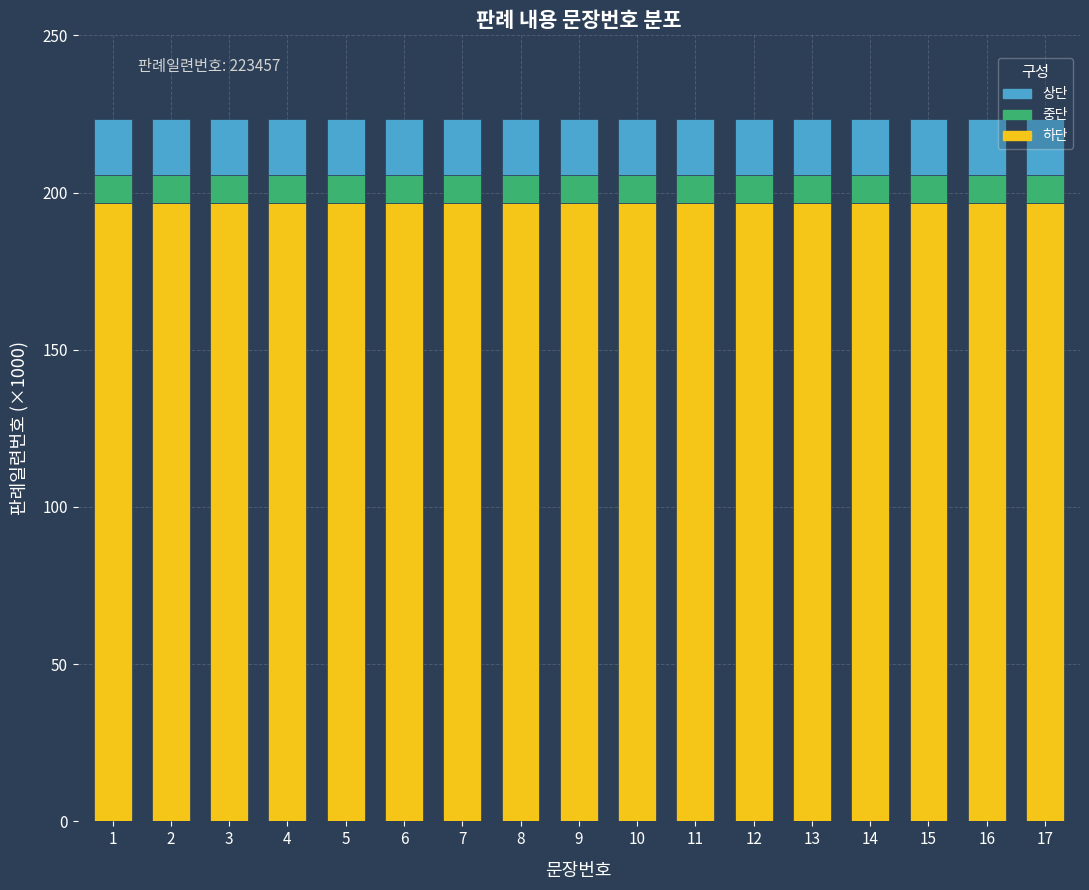

What is the total value across all series at 3?

223.5